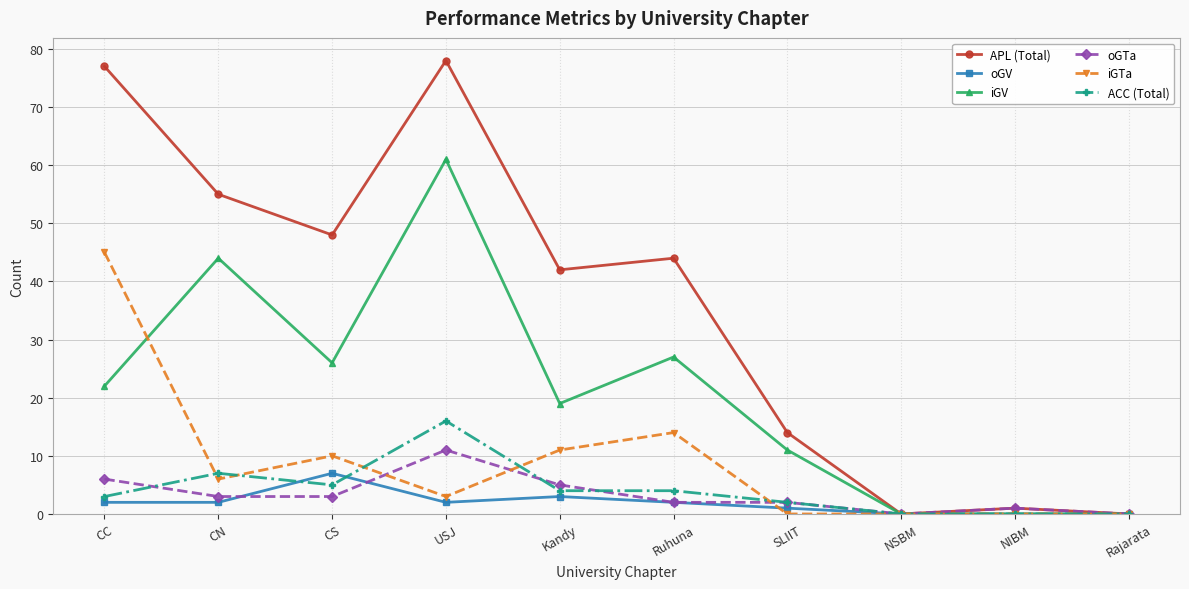

Reading left to right, transcribe all the data shown in this chart.

APL (Total): 77	55	48	78	42	44	14	0	1	0
oGV: 2	2	7	2	3	2	1	0	0	0
iGV: 22	44	26	61	19	27	11	0	0	0
oGTa: 6	3	3	11	5	2	2	0	1	0
iGTa: 45	6	10	3	11	14	0	0	0	0
ACC (Total): 3	7	5	16	4	4	2	0	0	0